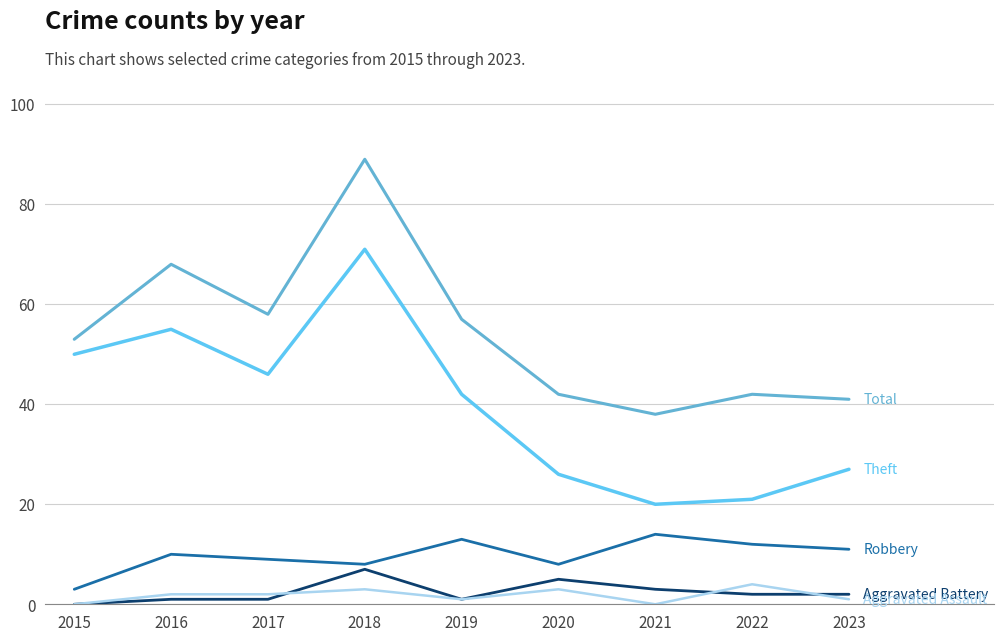

How many lines are shown in the chart?

5